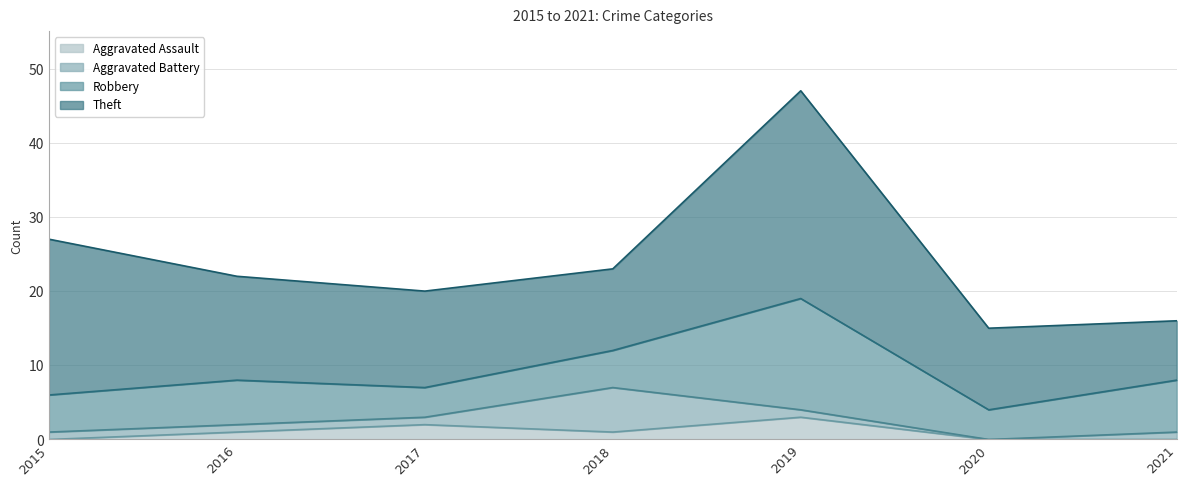

What is the value of the Theft point at the 1st from the left?

21